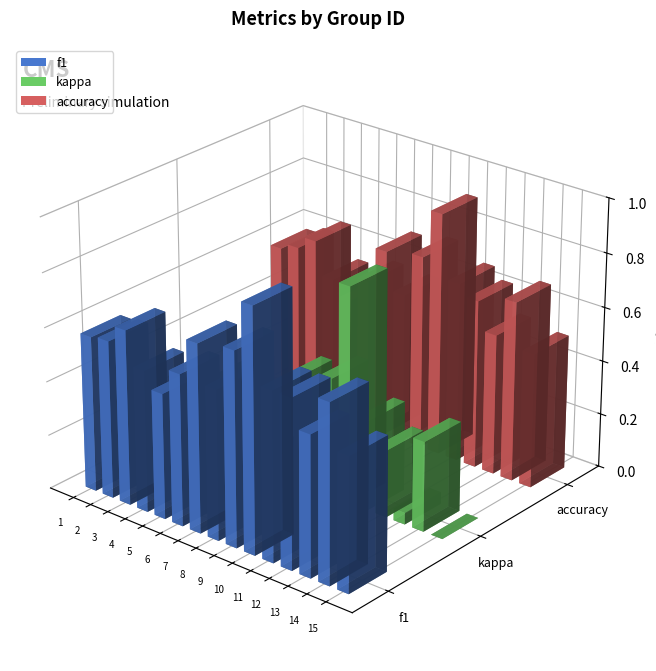

Which category has the highest value in the kappa series?

10